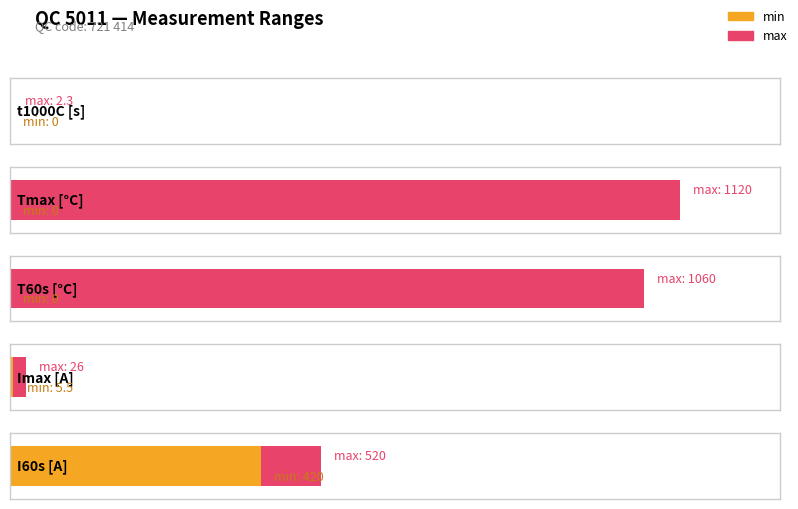

What are all the series names shown in the legend?

min, max